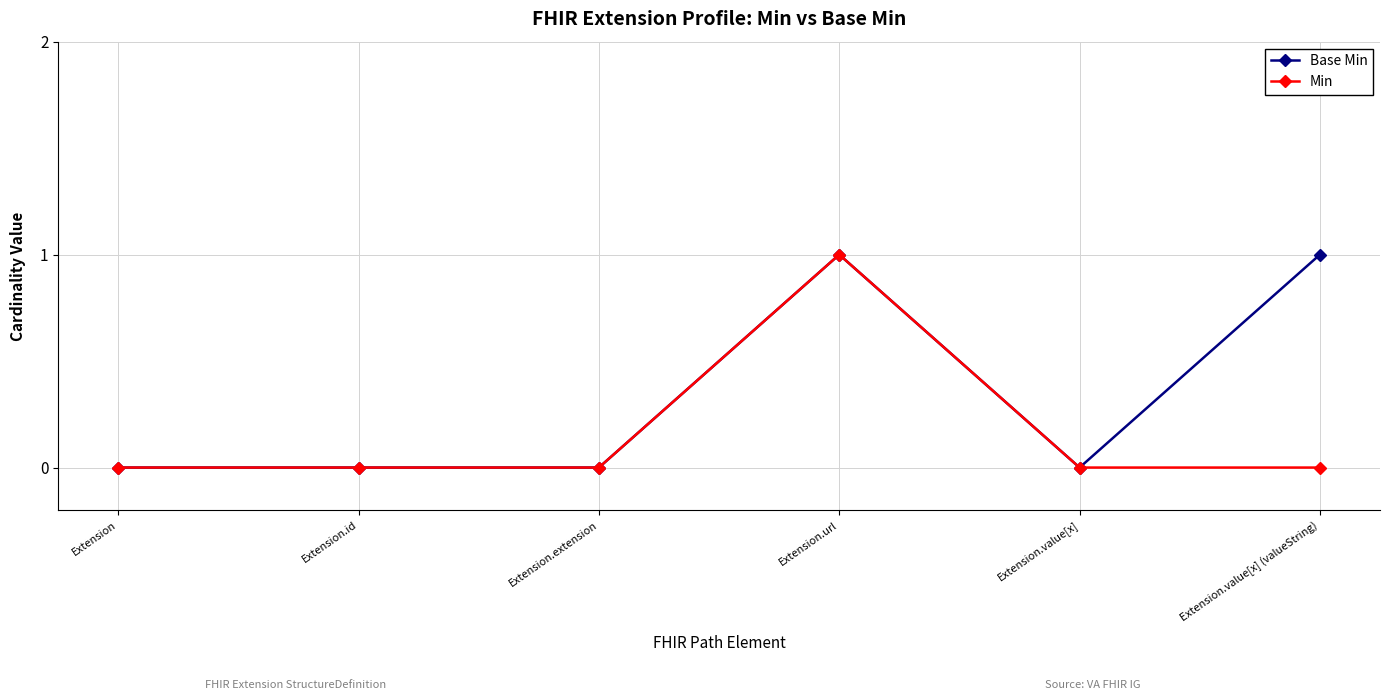

List the series in order of their overall mean, highest first.

Base Min, Min